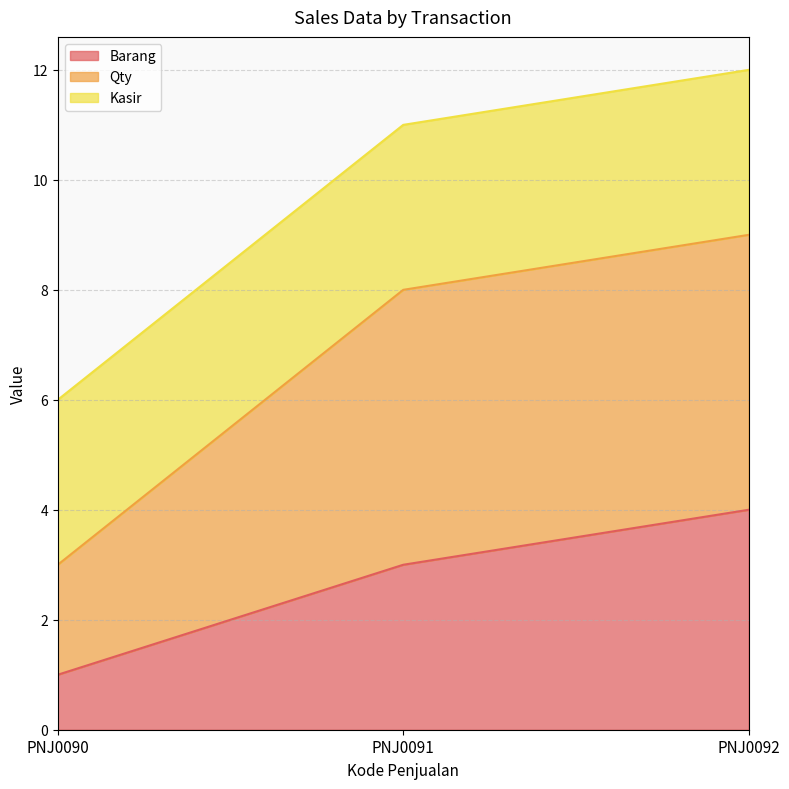

Between PNJ0090 and PNJ0092, which series saw the biggest shift?

Qty